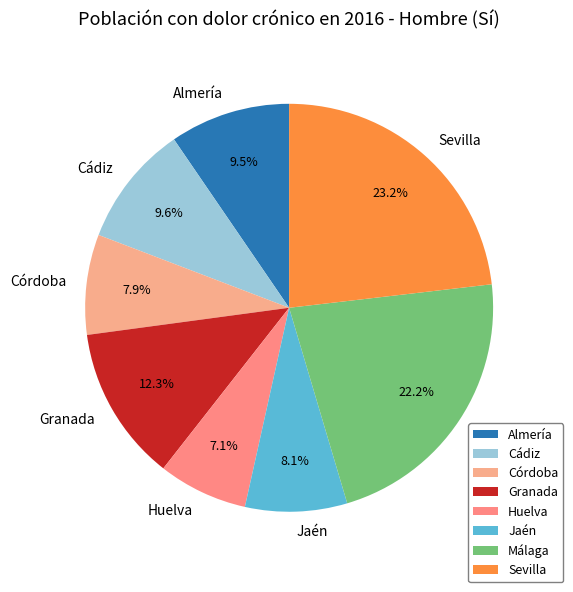

How many slices are in this pie chart?

8